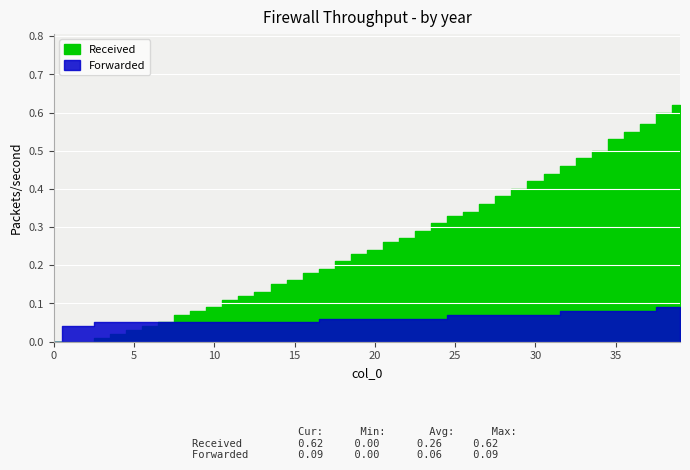

The col_3 series shows 0.0 at 28. True or false?

False